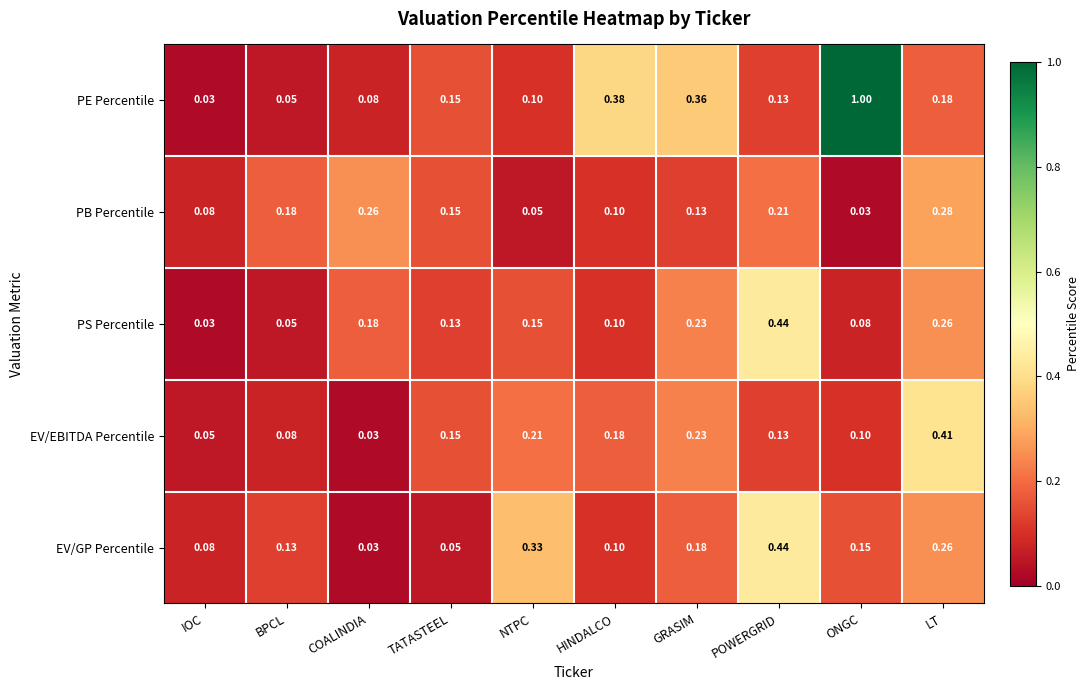

Where is PS Percentile nearest to the value 0?

IOC